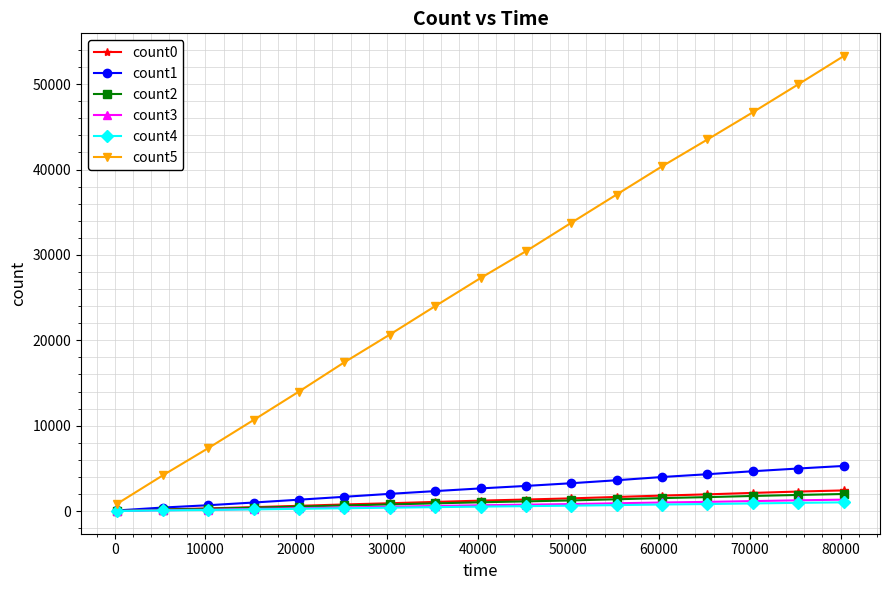

Which series has the widest spread of values?

count5